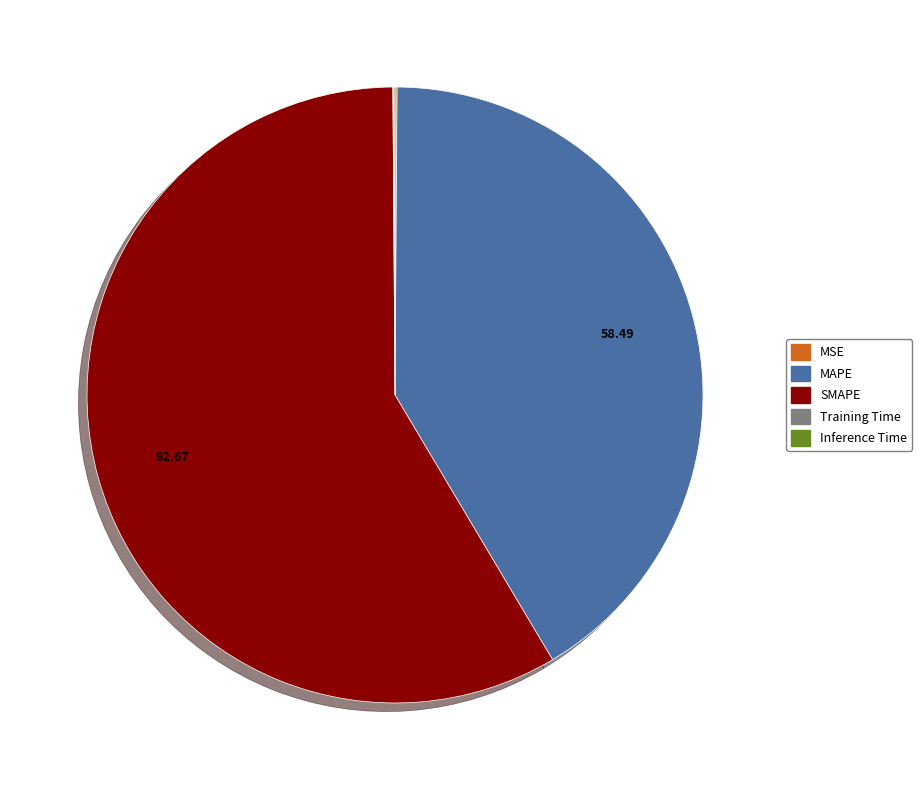

Does SMAPE represent more than half of the total?

Yes